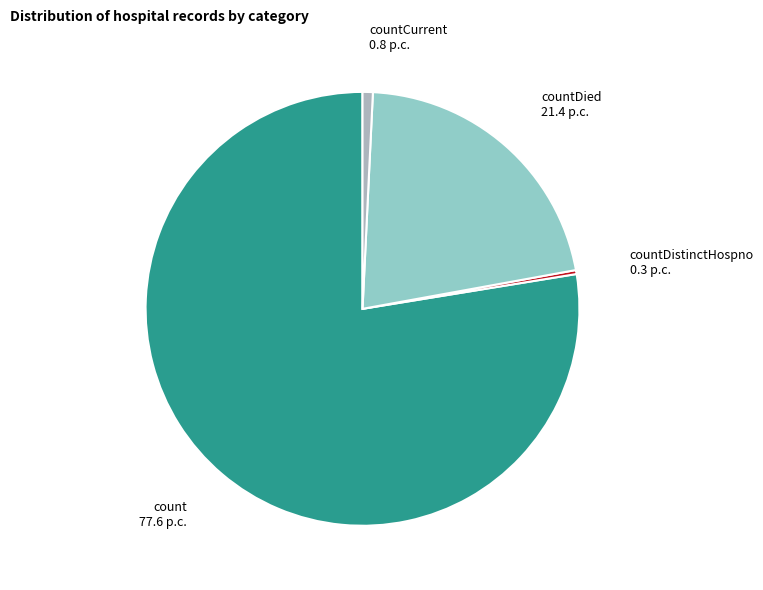

Which category accounts for the majority?

count